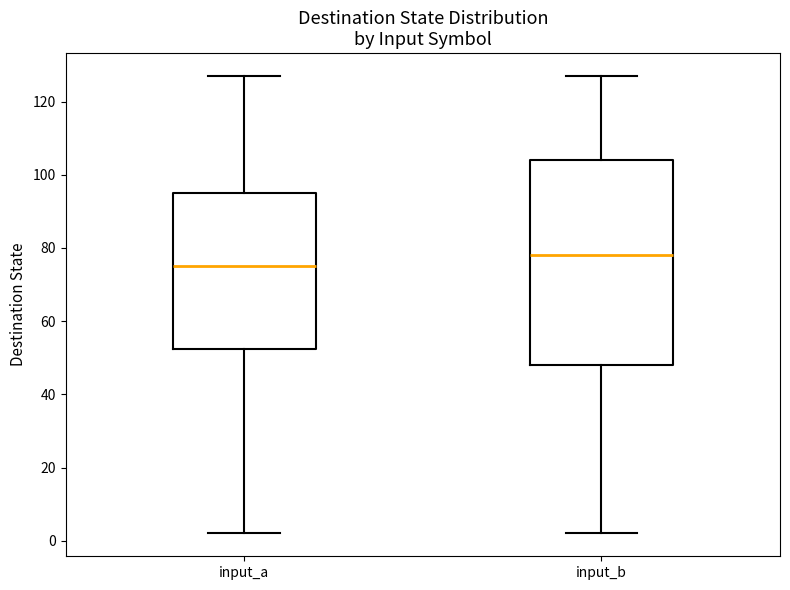

Which box's median line is the highest?

input_b